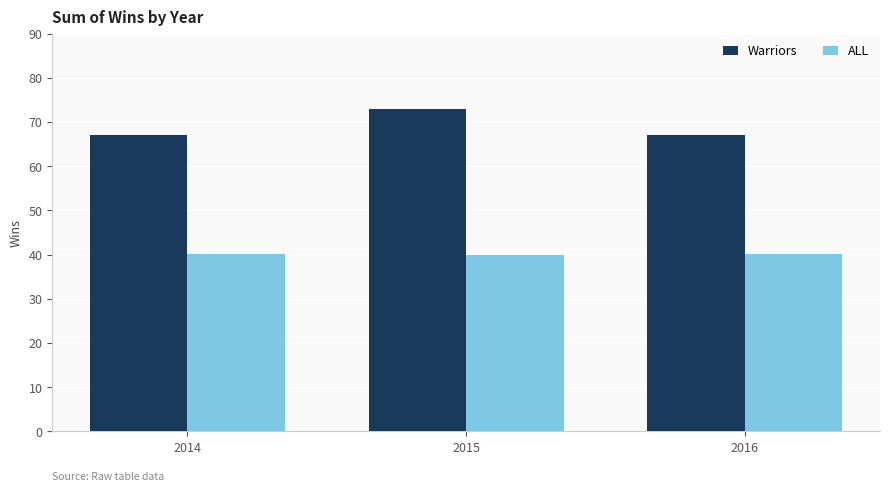

What is the maximum value for Warriors?

73.0